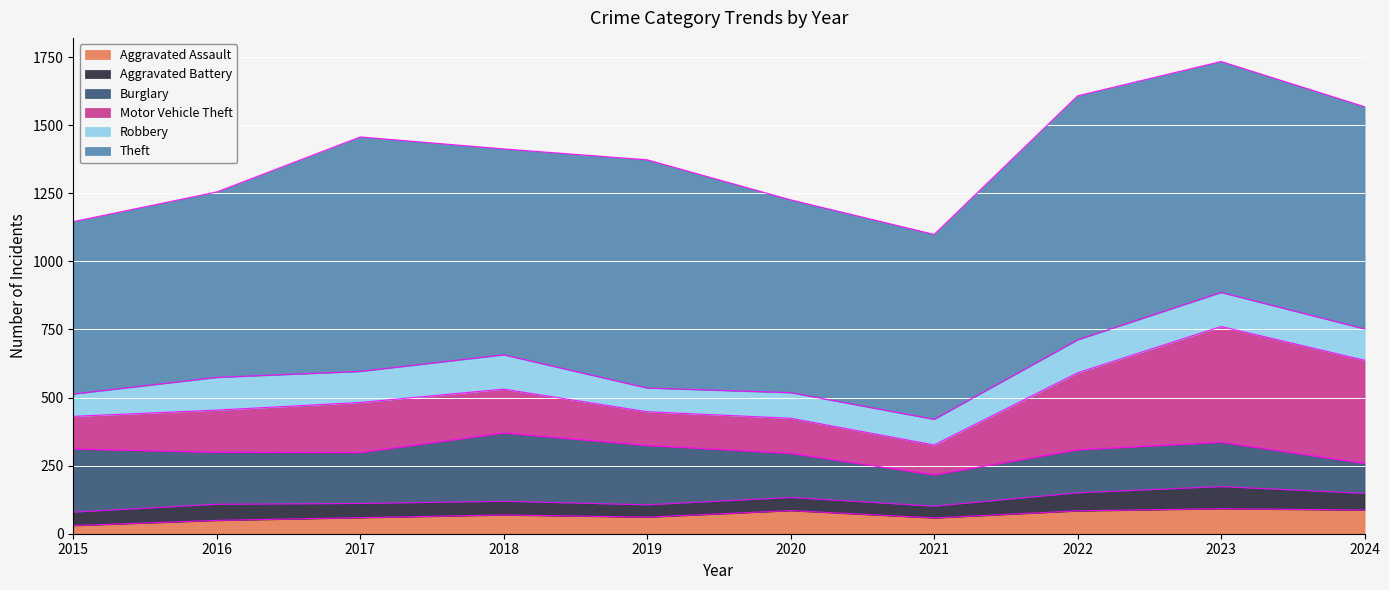

What is the spread (max minus min) of values at 2019?

793